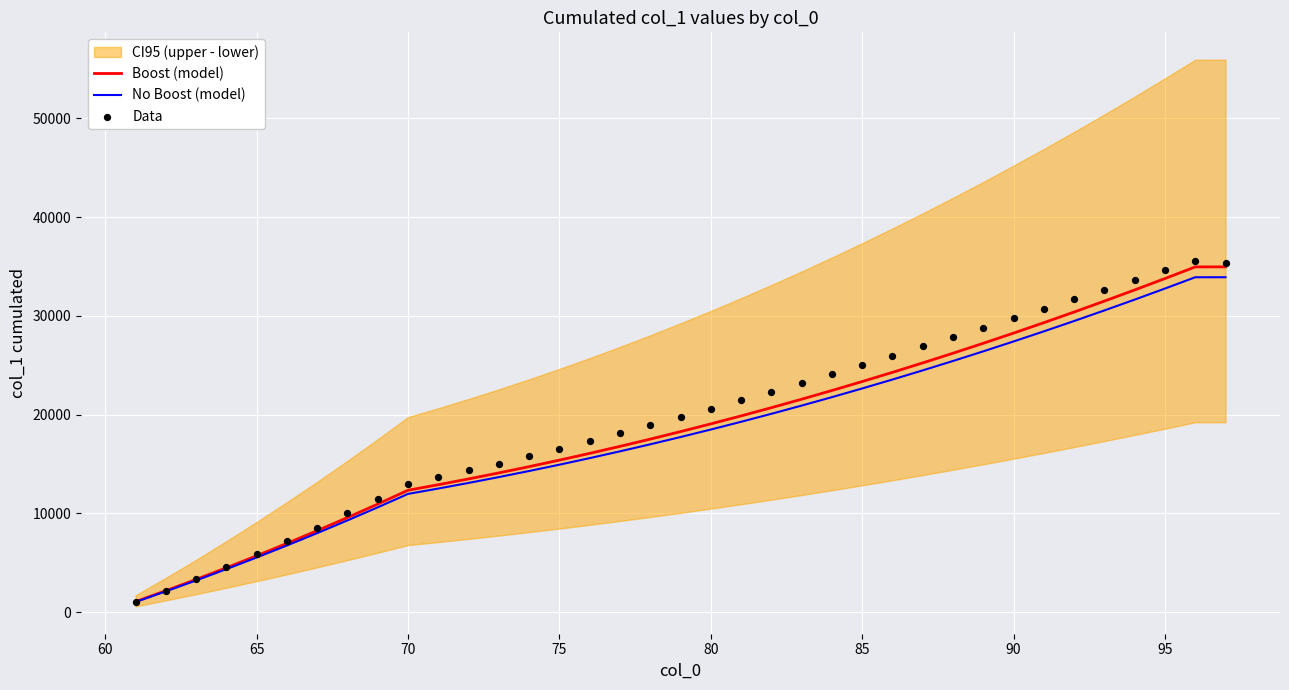

At how many categories does at least one series exceed 3443?

34